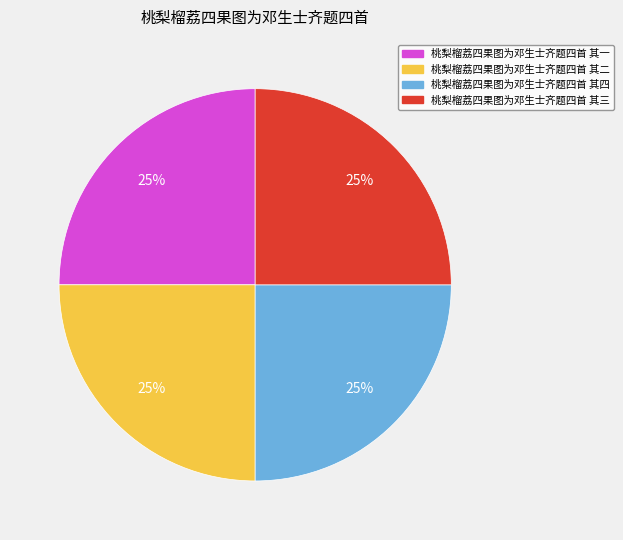

To the nearest percent, what portion does 桃梨榴荔四果图为邓生士齐题四首 其一 represent?

25%